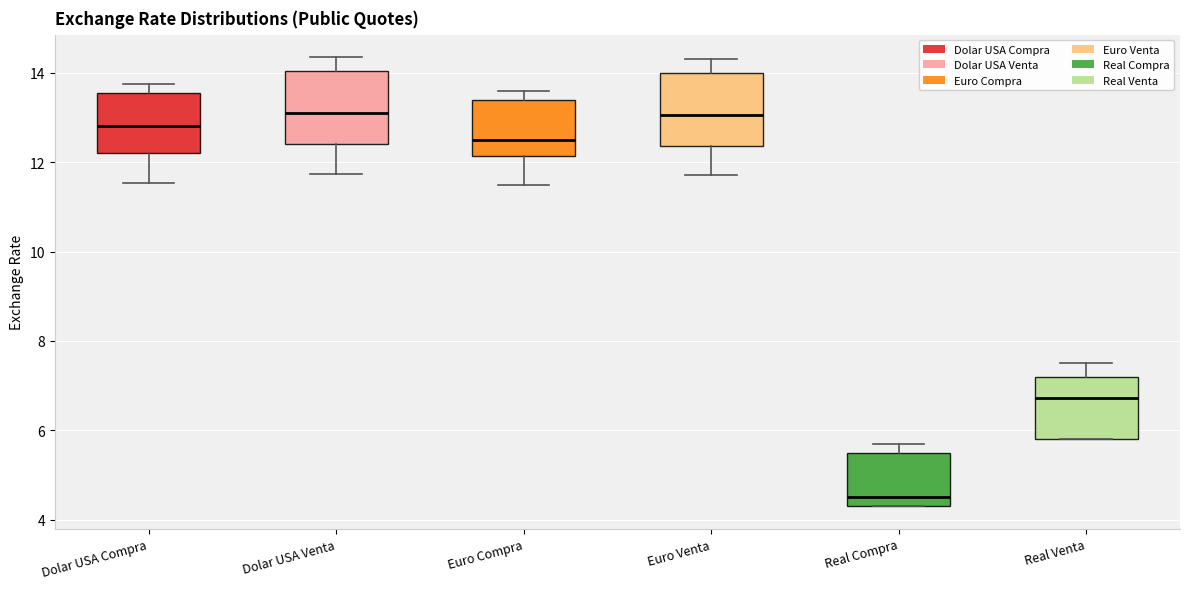

Where is the lower edge of the box for Dolar USA Compra on the y-axis? The values are not printed on the chart, so give them approximately, as read against the axis.

12.2